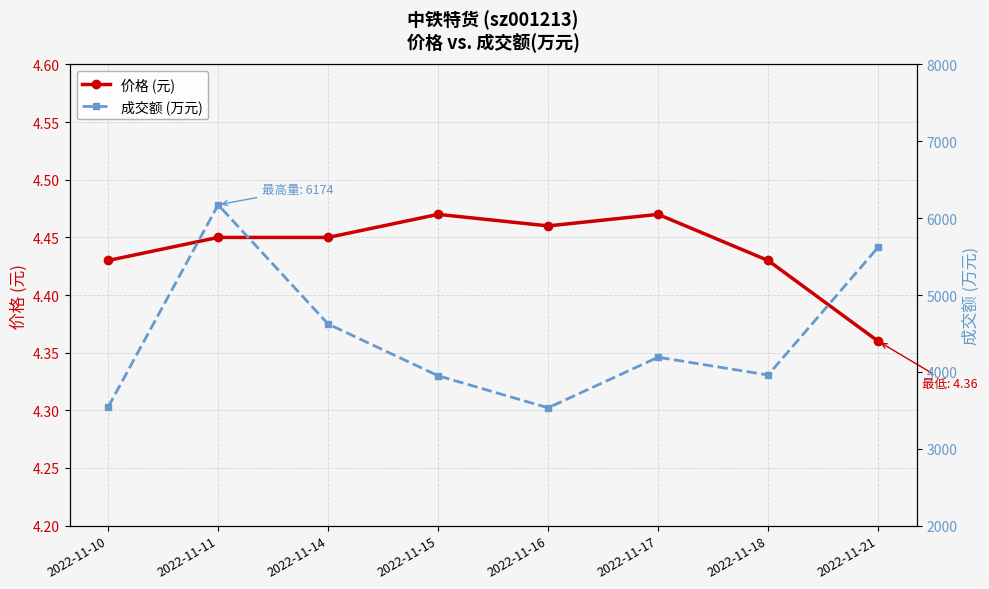

At which label does 成交额 (万元) first exceed 4191?

2022-11-11